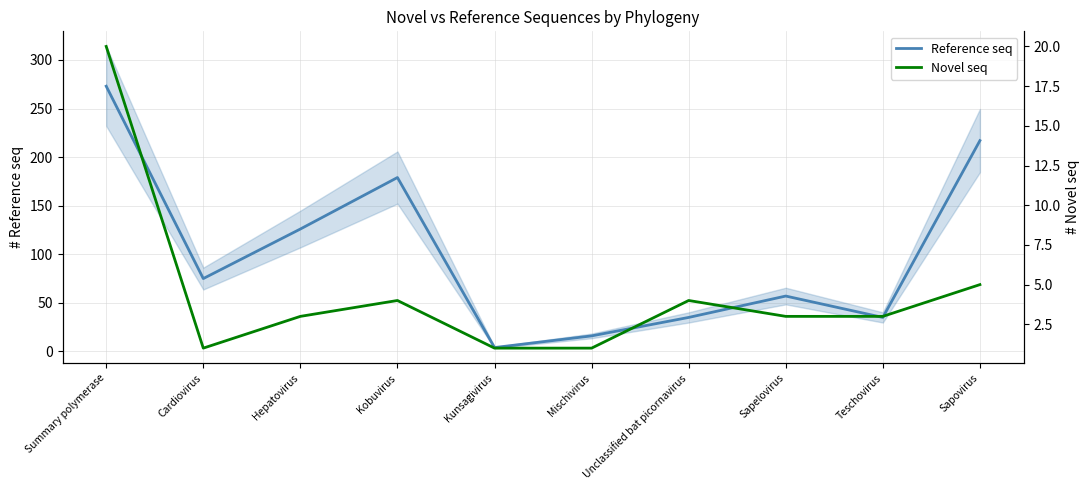

Does the chart display data point markers on the line(s)?

No